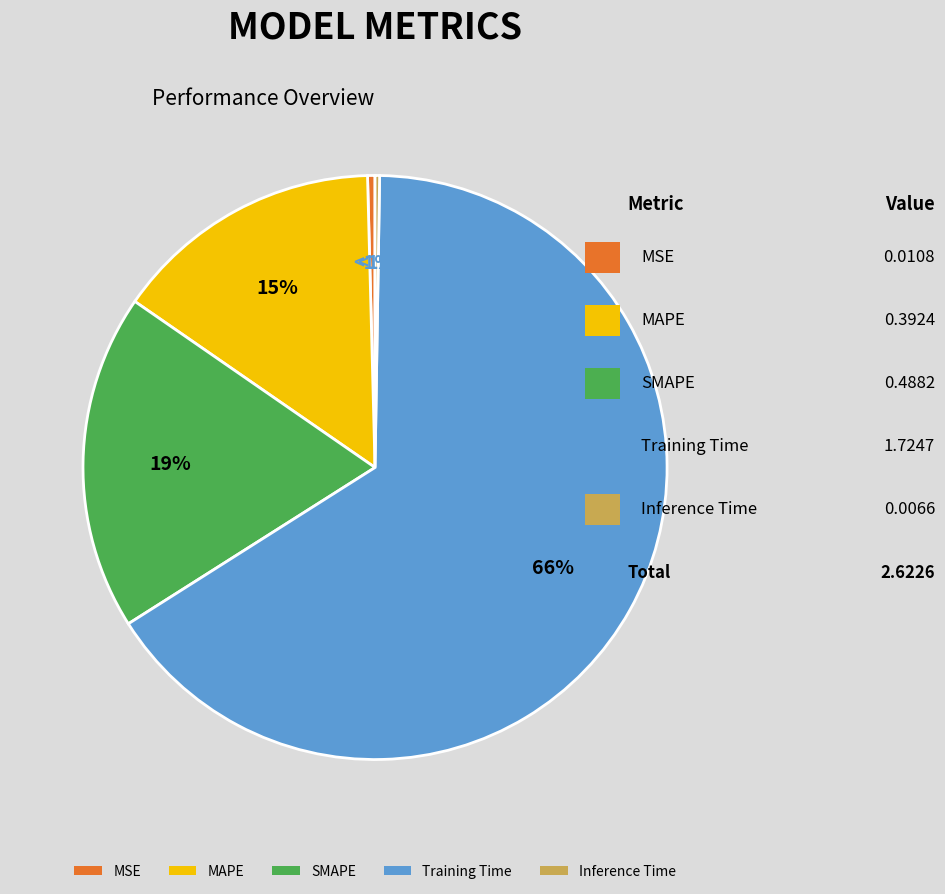

To the nearest percent, what is the difference between the Training Time and Inference Time slice percentages?

66%